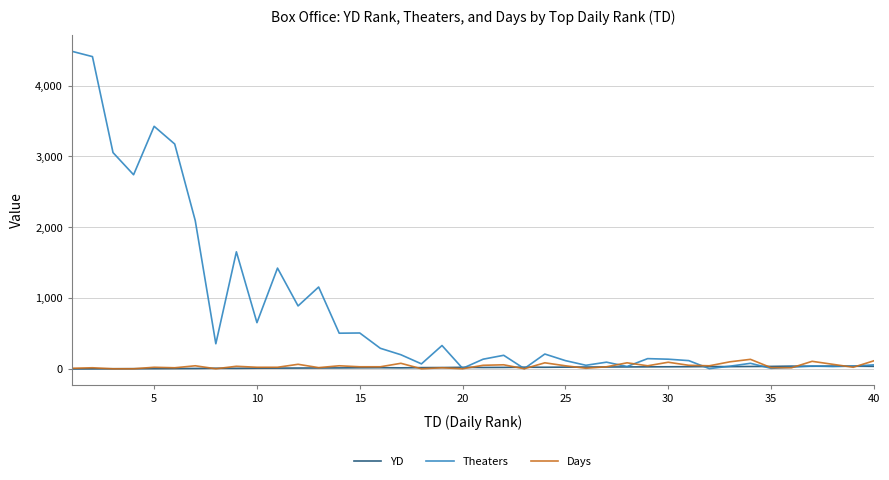

Which series has the largest range (max minus min)?

Theaters